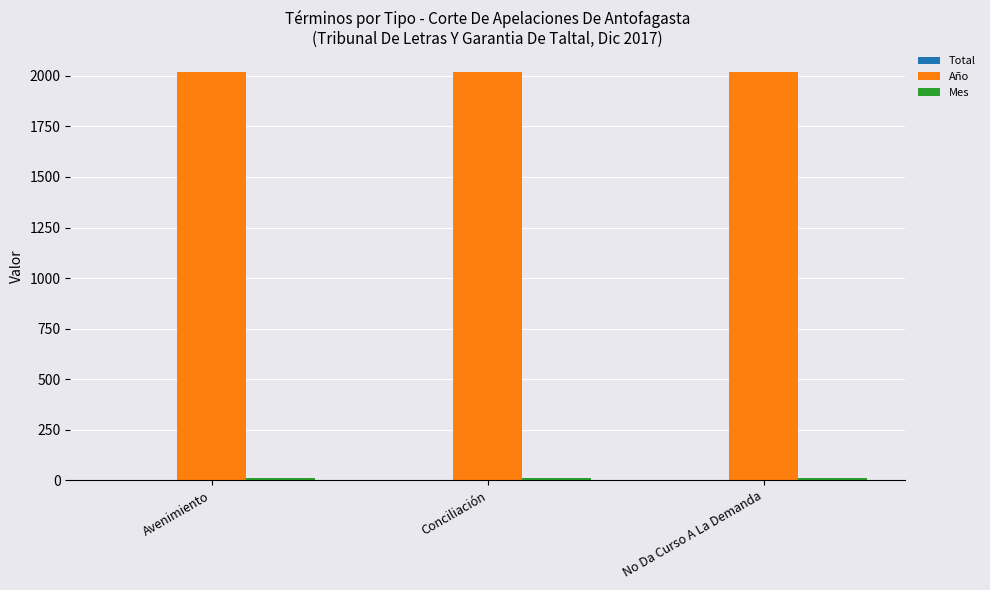

What is the highest value of the Año series?

2017